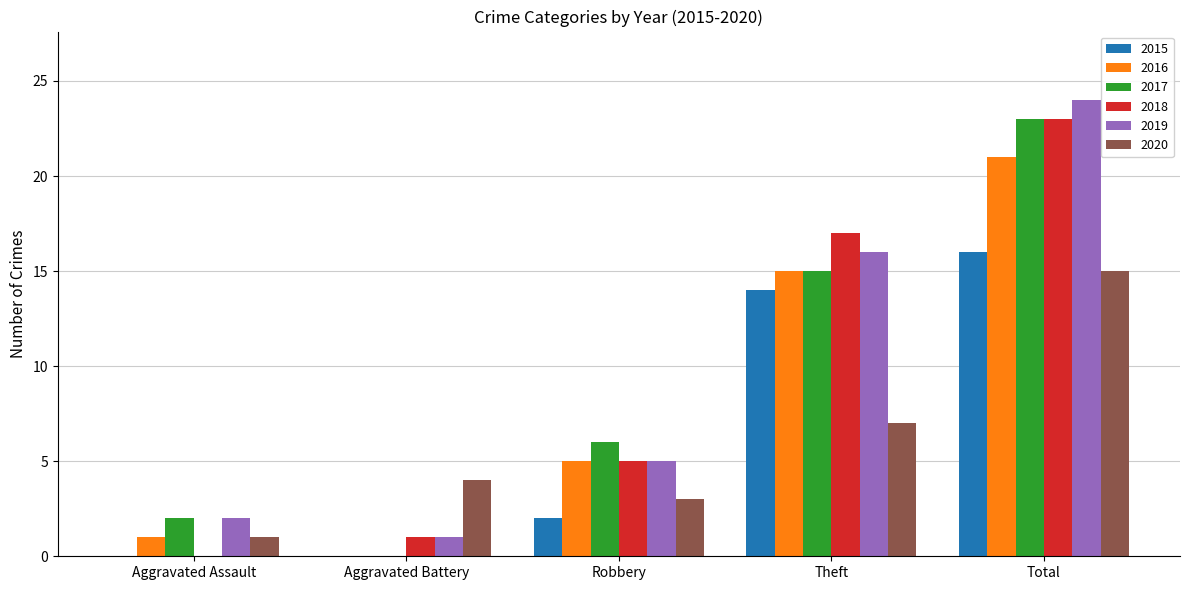

Reading right to left, transcribe all the data shown in this chart.

2015: Total=16	Theft=14	Robbery=2	Aggravated Battery=0	Aggravated Assault=0
2016: Total=21	Theft=15	Robbery=5	Aggravated Battery=0	Aggravated Assault=1
2017: Total=23	Theft=15	Robbery=6	Aggravated Battery=0	Aggravated Assault=2
2018: Total=23	Theft=17	Robbery=5	Aggravated Battery=1	Aggravated Assault=0
2019: Total=24	Theft=16	Robbery=5	Aggravated Battery=1	Aggravated Assault=2
2020: Total=15	Theft=7	Robbery=3	Aggravated Battery=4	Aggravated Assault=1